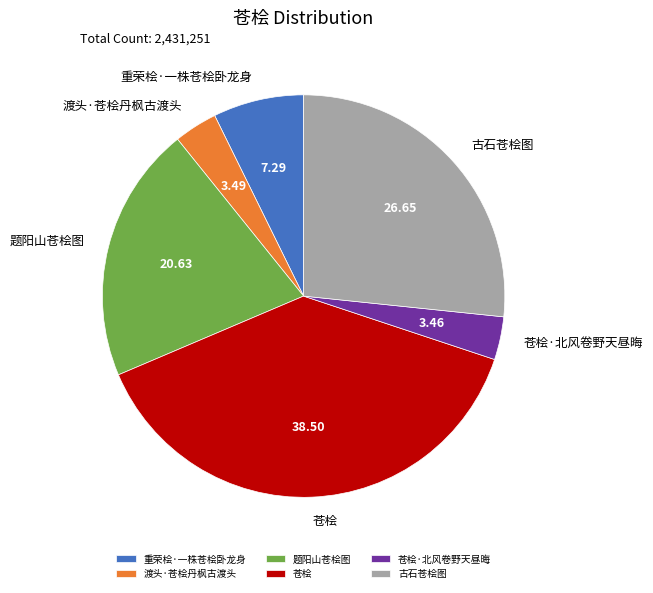

Does 渡头·苍桧丹枫古渡头 represent more than half of the total?

No